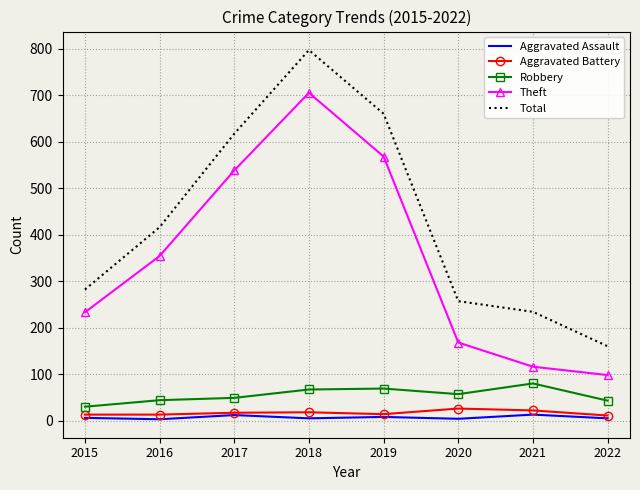

Which label corresponds to the largest value in the chart?

2018